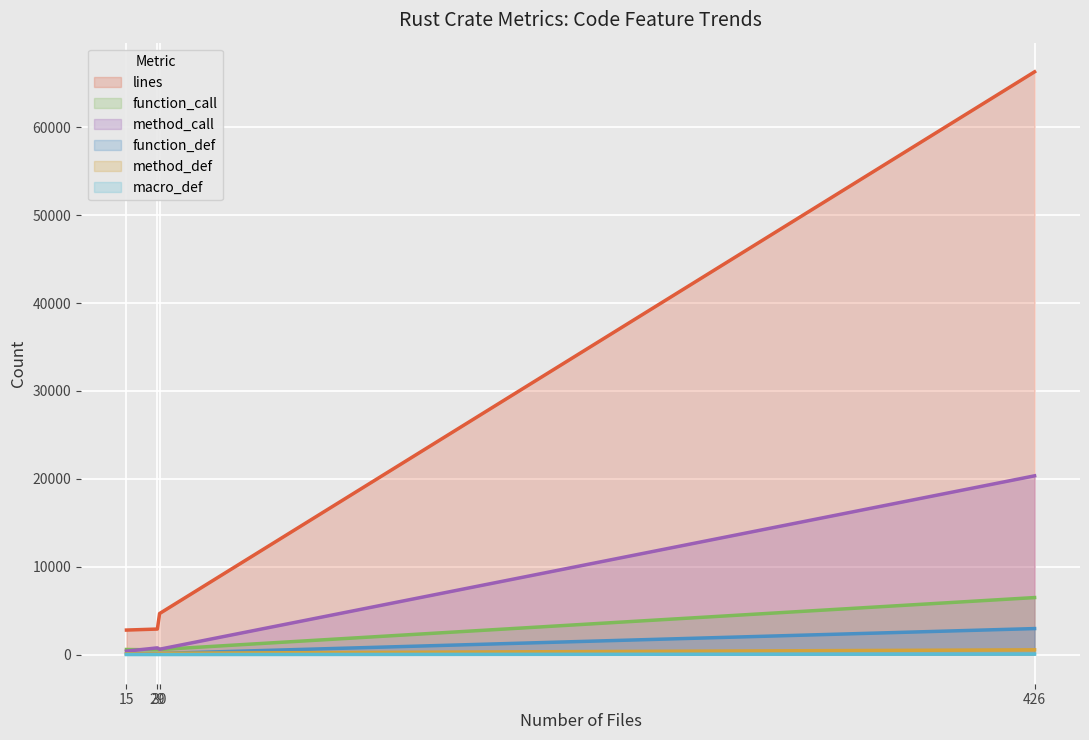

What is the value of the function_def point at the 1st from the left?

76